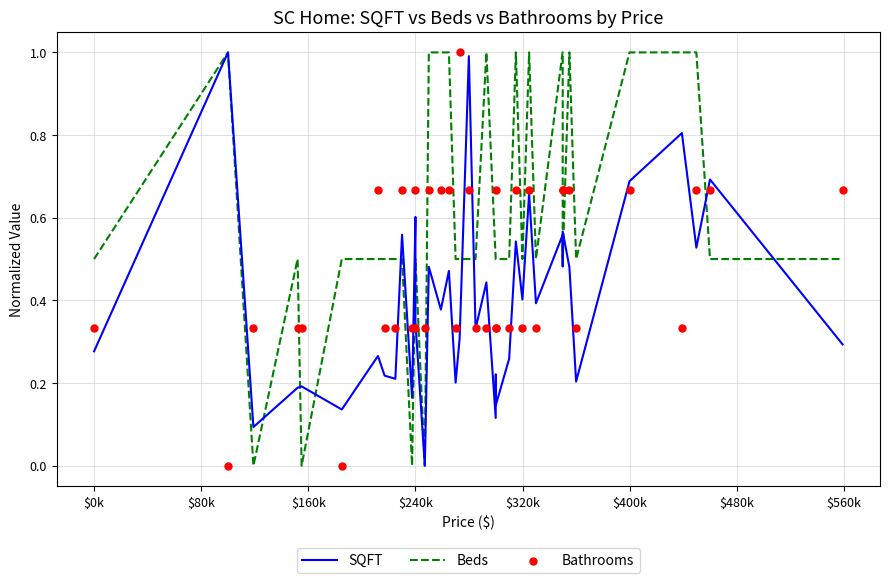

Which series has the widest spread of Y values?

SQFT